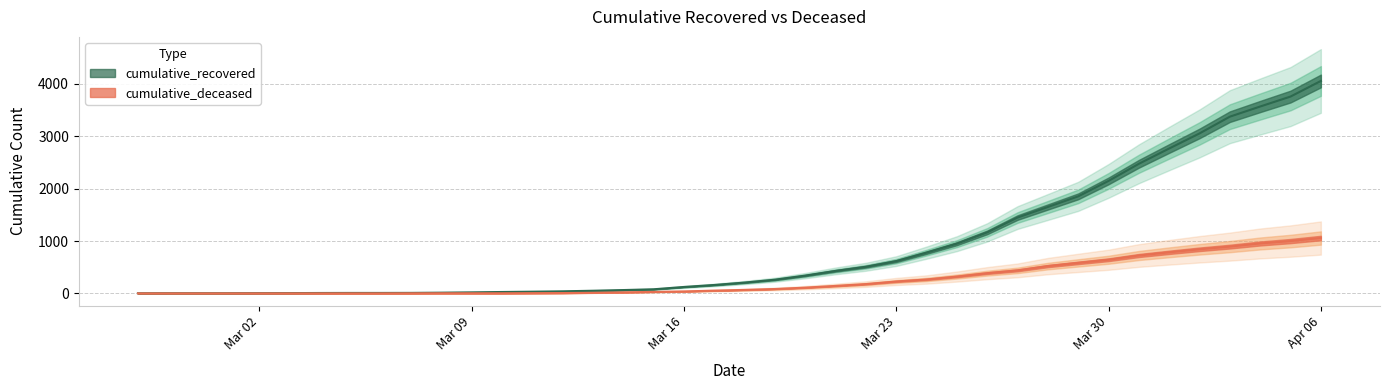

What is the minimum value for cumulative_recovered?

2